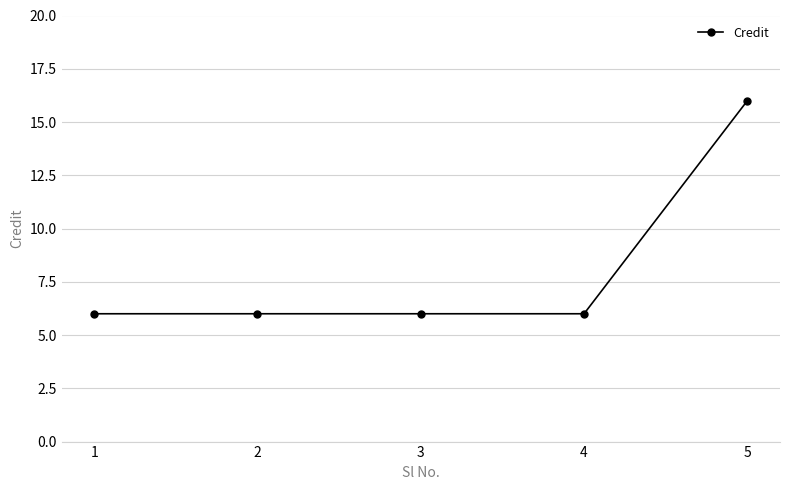

At which category does the chart reach its peak across all series?

5